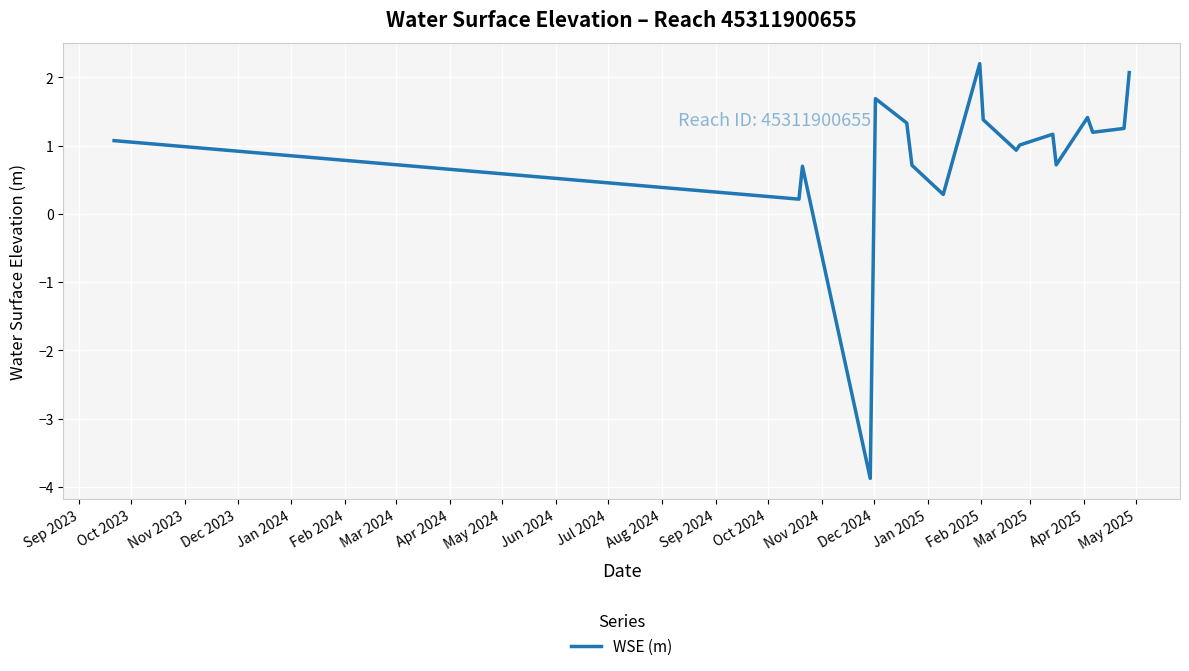

What is the difference between the second highest and minimum values?

5.9